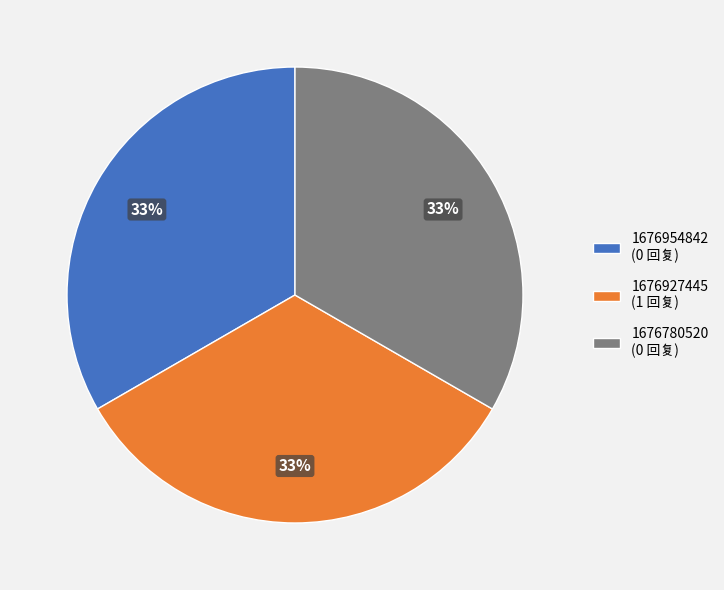

Is the sum of 1676780520 (0 回复) and 1676927445 (1 回复) greater than half?

Yes